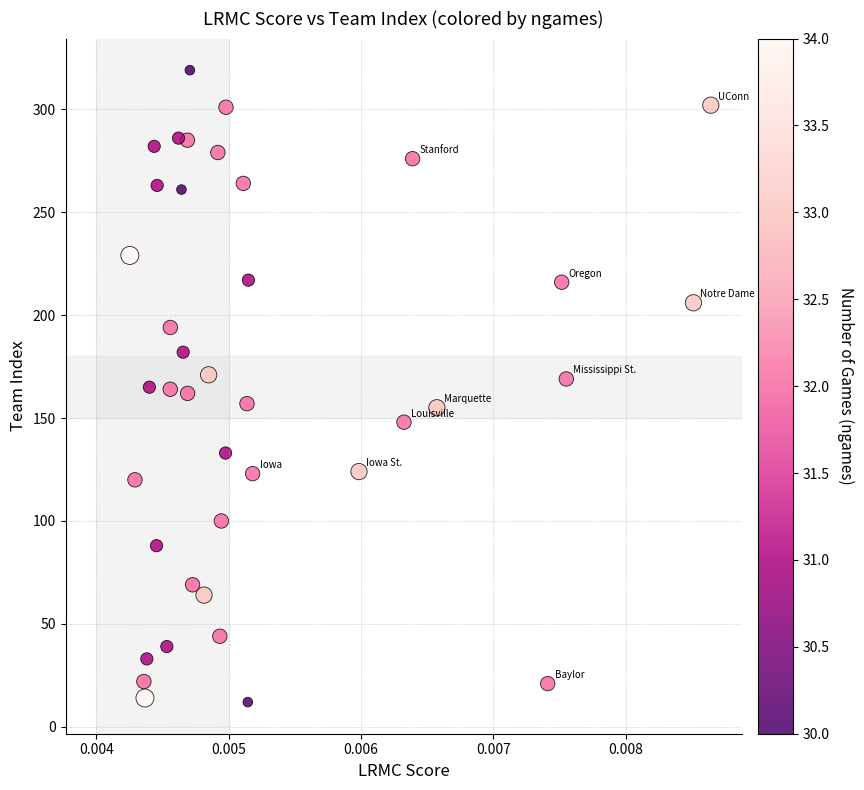

What is the range of Y values (max minus min)?

307